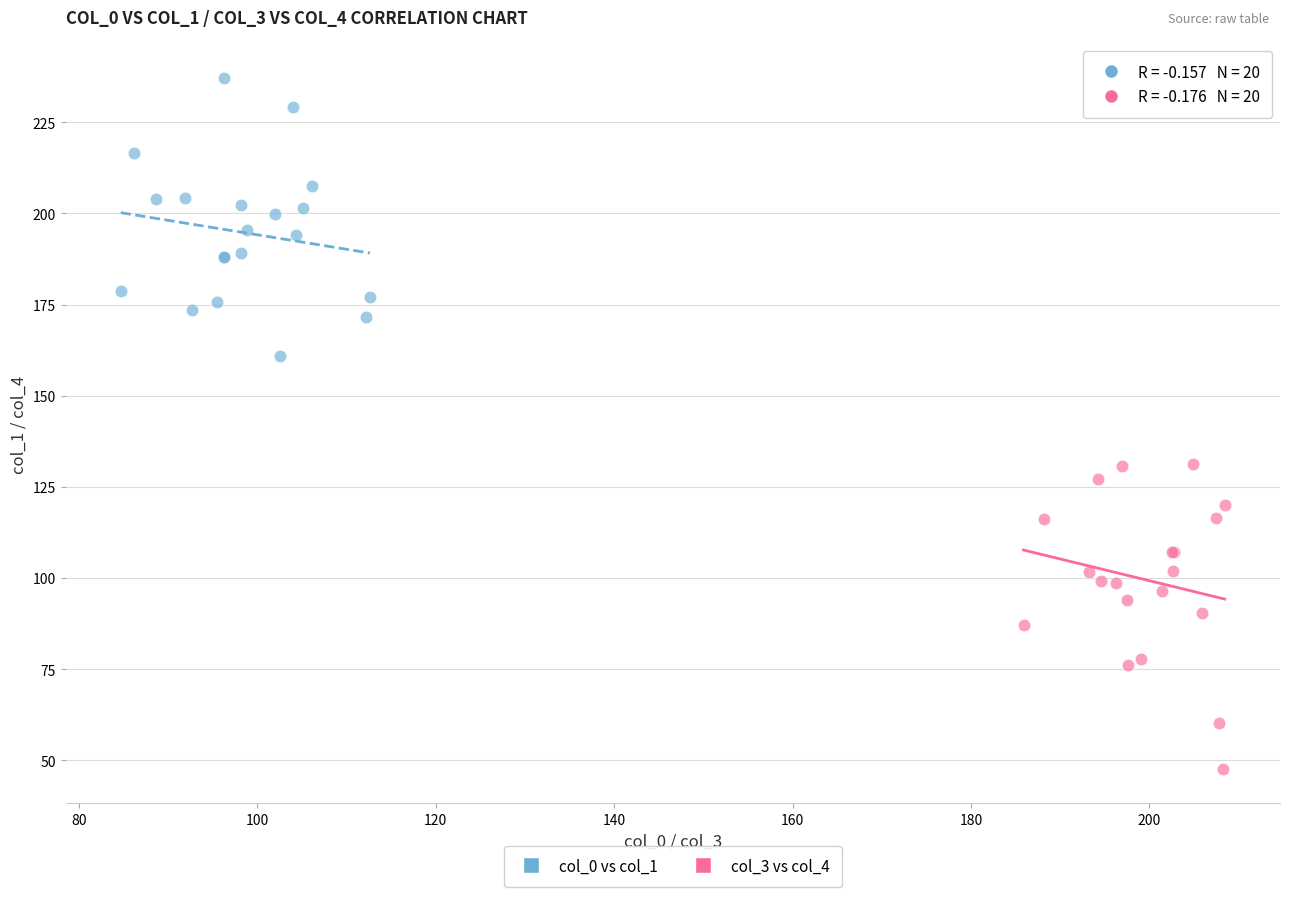

Which series reaches the minimum Y coordinate?

col_3 vs col_4